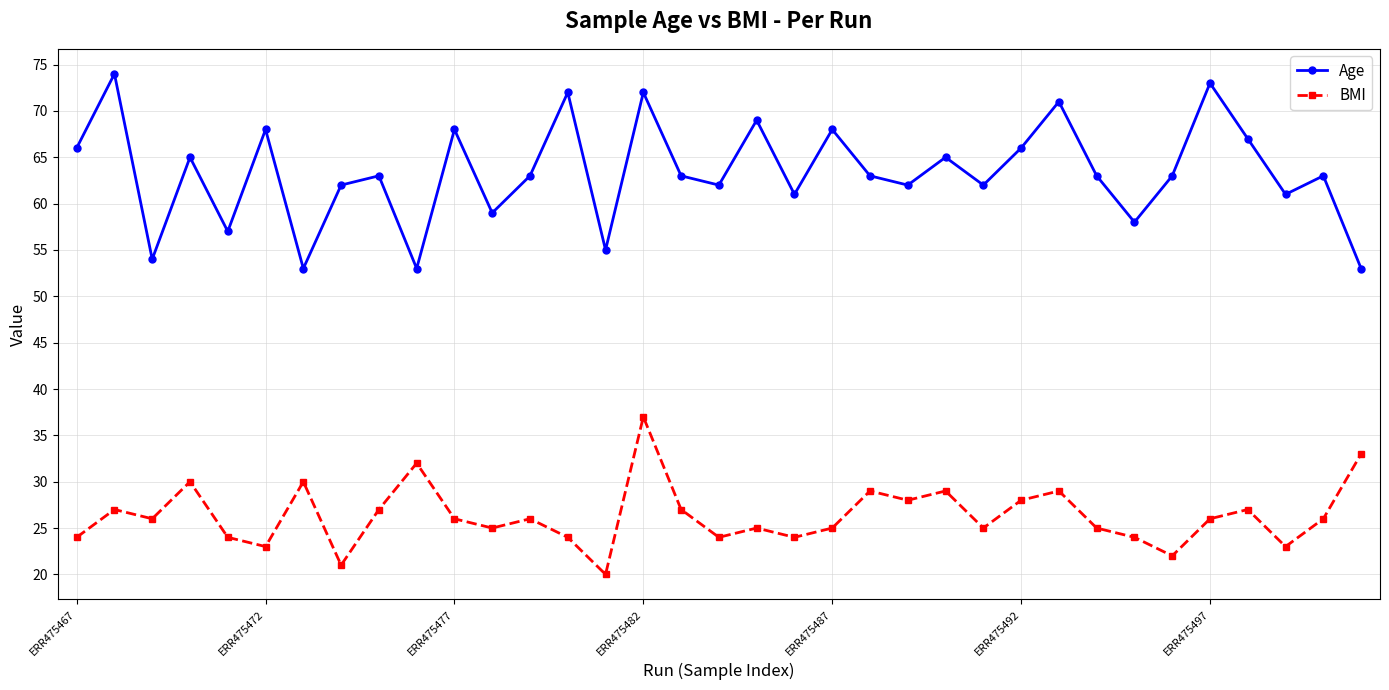

True or false: Age and BMI intersect in this chart.

False